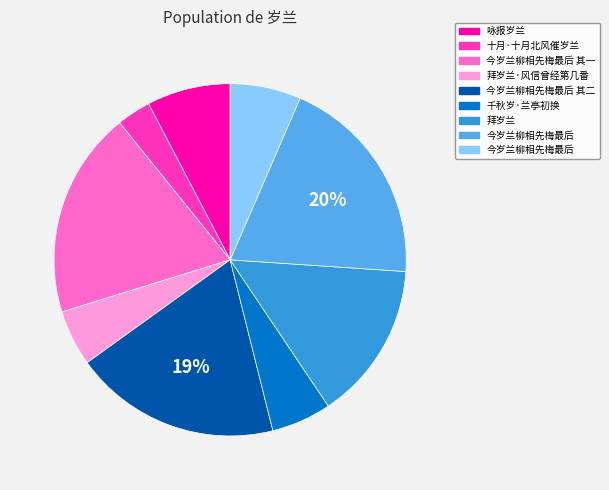

Is there a majority slice in this chart?

No